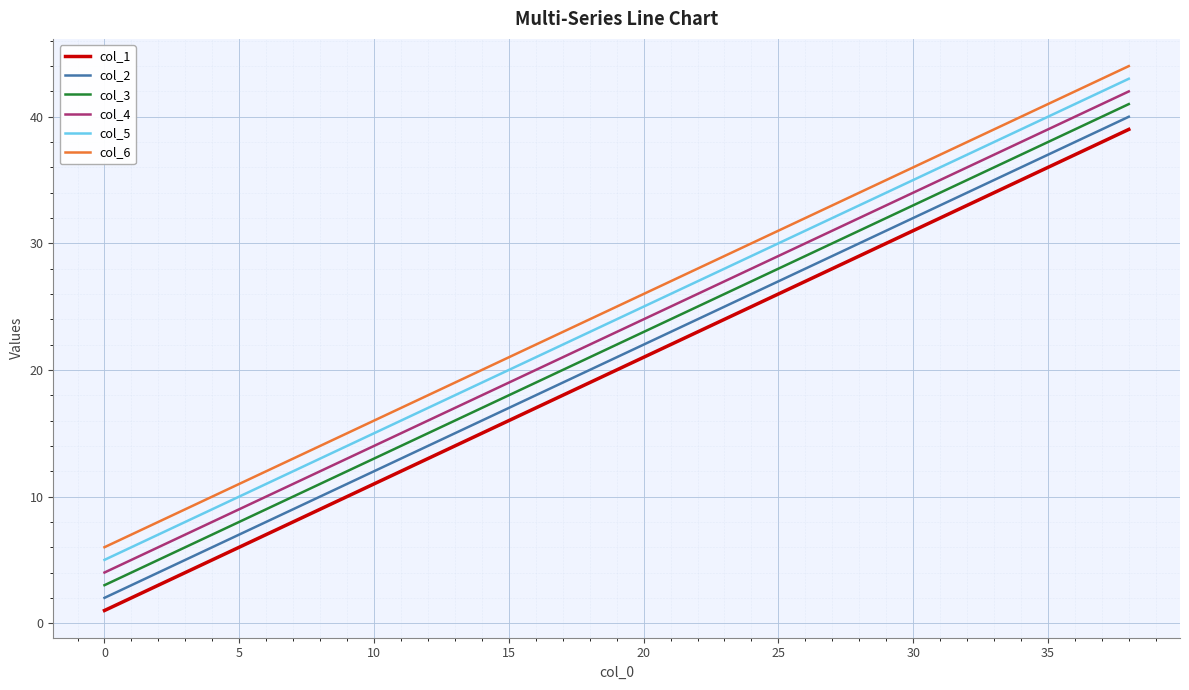

What is the difference between the maximum and minimum values in the col_2 series?

38